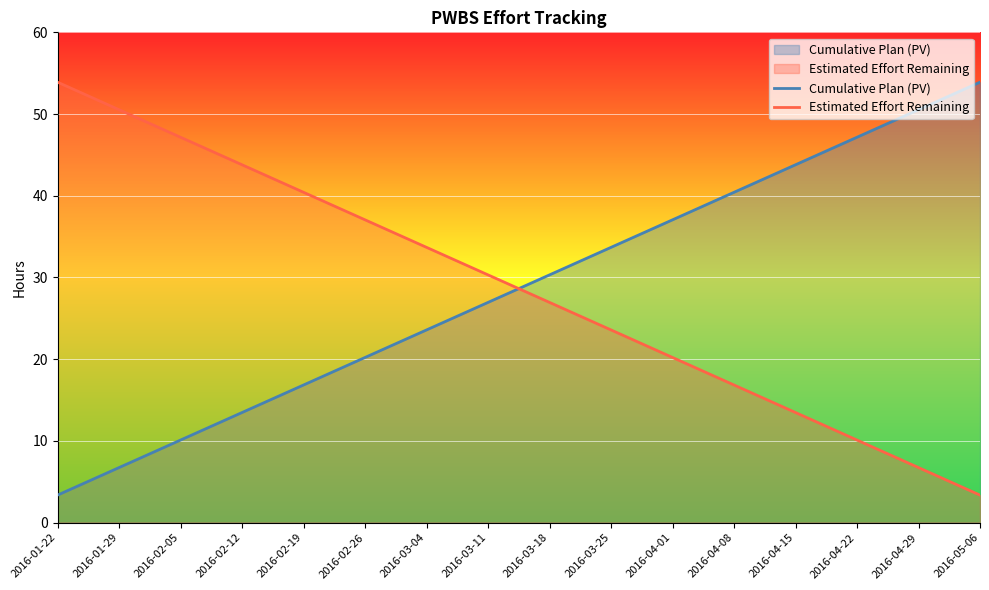

Which series ends up on top after the final intersection of Cumulative Plan (PV) and Estimated Effort Remaining?

Cumulative Plan (PV)